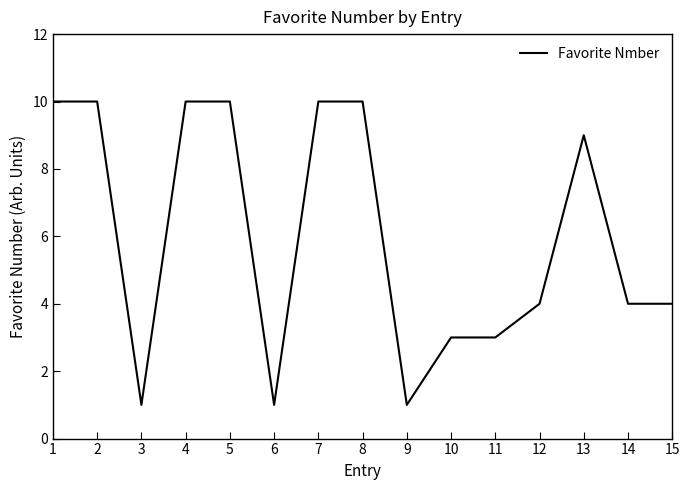

Reading left to right, extract all data points from this chart.

10	10	1	10	10	1	10	10	1	3	3	4	9	4	4